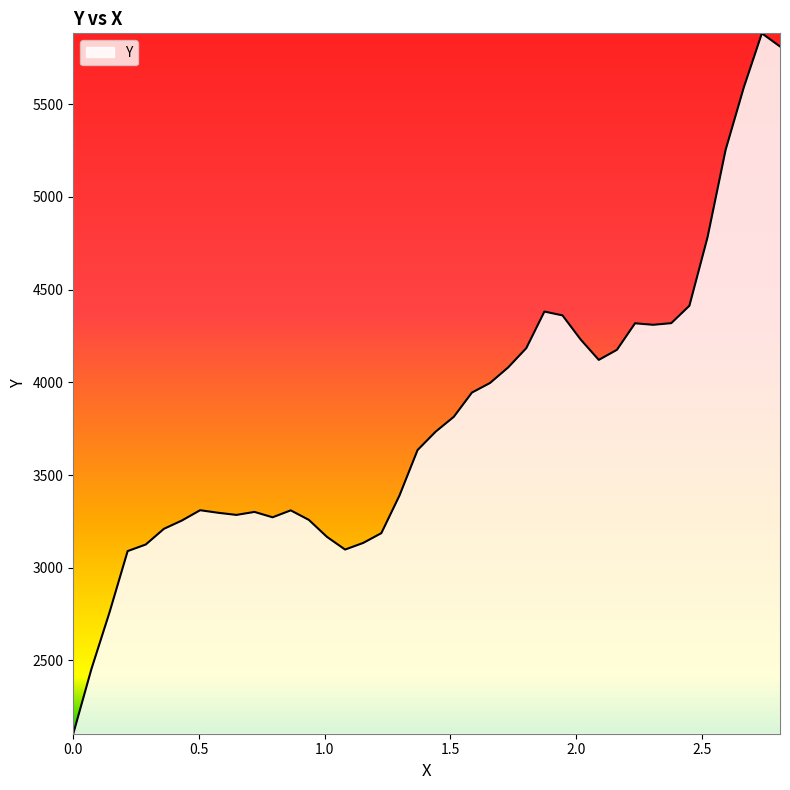

What is the greatest value displayed?

5882.6